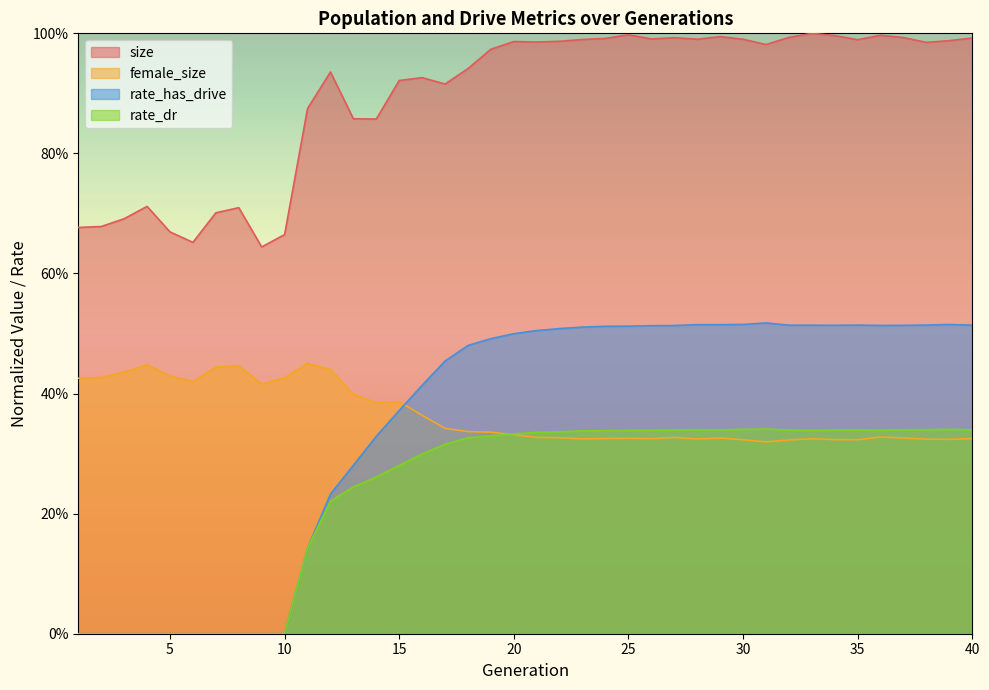

The rate_has_drive series shows 0.2 at 39. True or false?

False